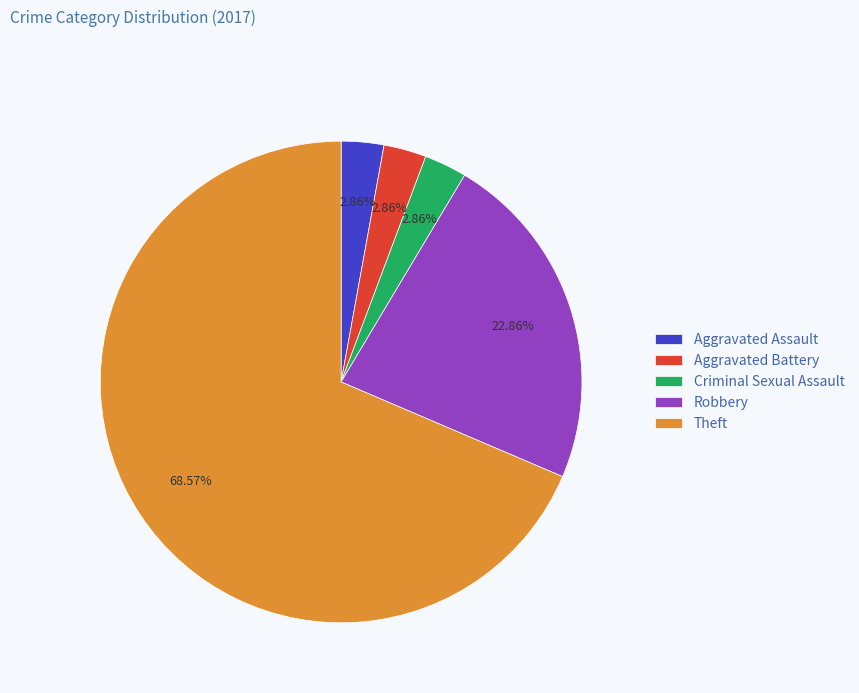

Count the number of slices in the pie.

5